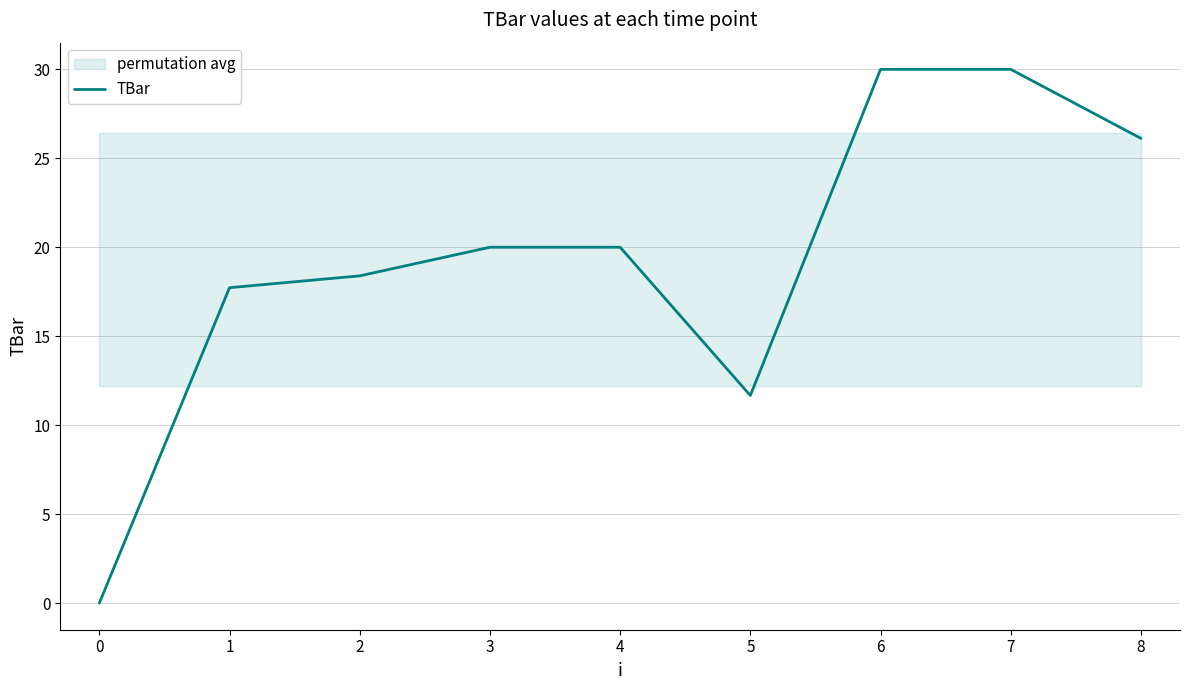

Reading right to left, extract all data points from this chart.

26.1	30.0	30.0	11.7	20.0	20.0	18.4	17.7	0.0